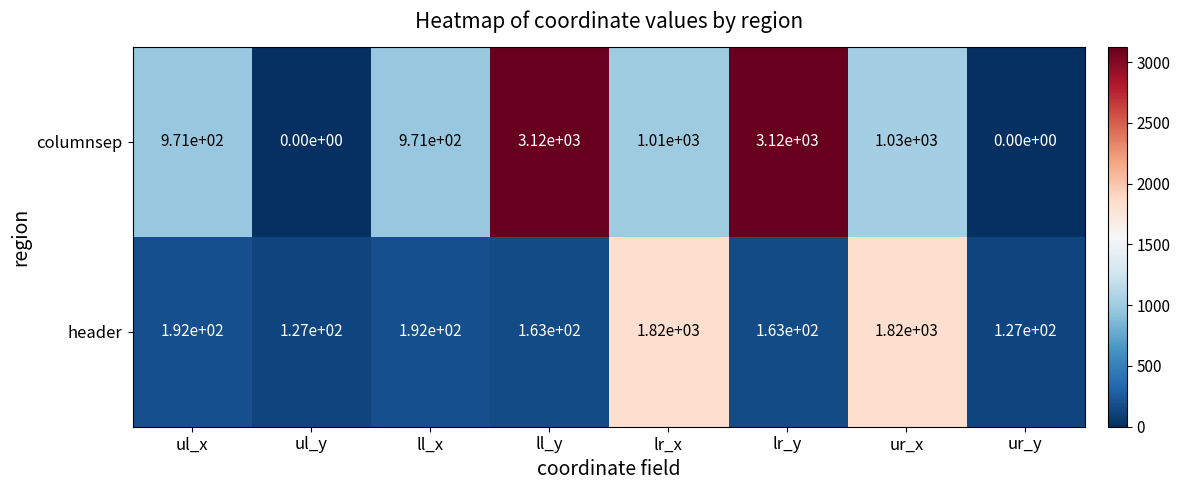

How many series are shown in this chart?

2